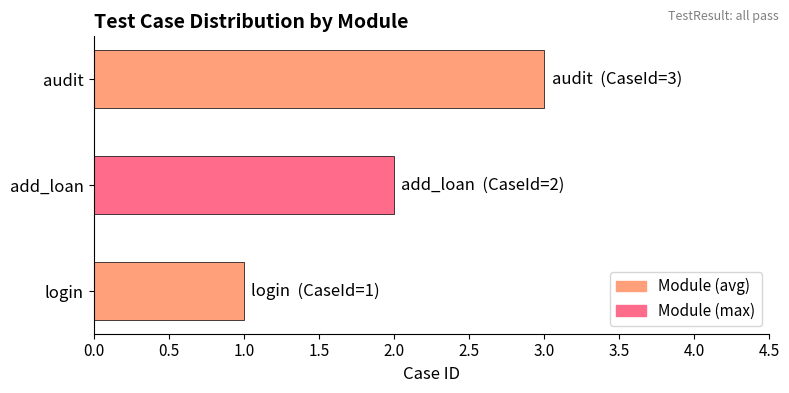

Rank the categories by value from highest to lowest.

audit, add_loan, login